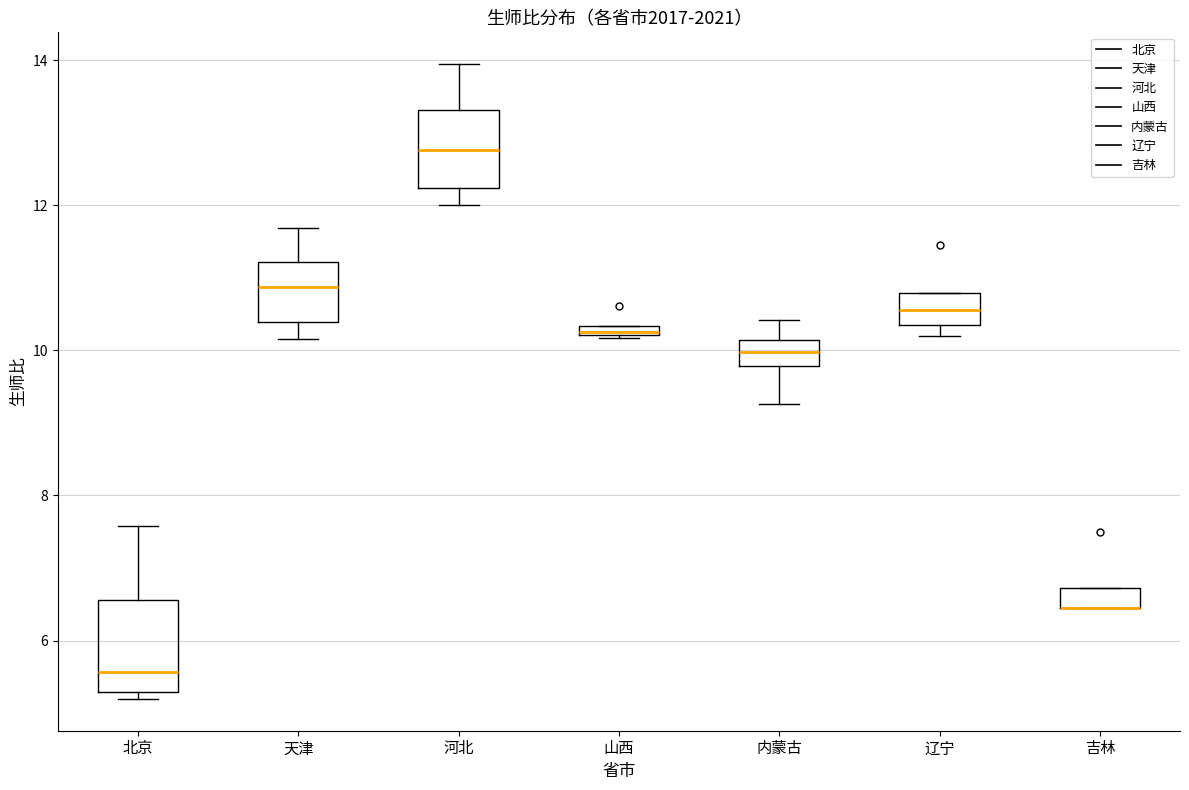

Where is the lower edge of the box for 吉林 on the y-axis? The values are not printed on the chart, so give them approximately, as read against the axis.

6.4